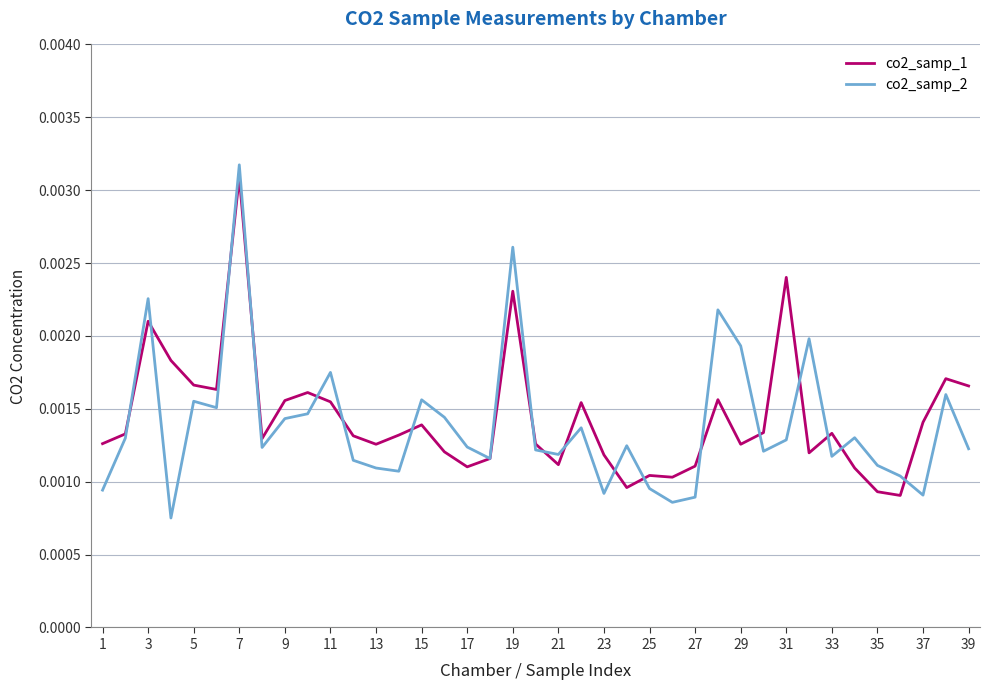

Which series has the largest range (max minus min)?

co2_samp_2